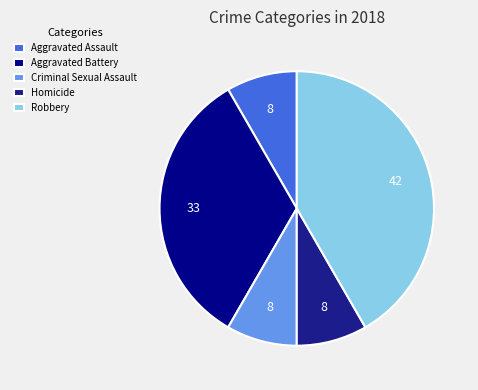

Rank the categories by value from lowest to highest.

Aggravated Assault, Criminal Sexual Assault, Homicide, Aggravated Battery, Robbery